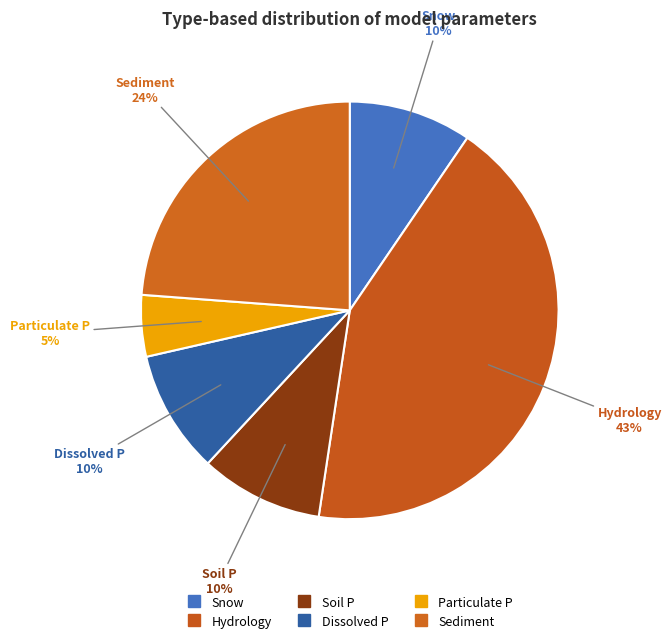

How many slices are in this pie chart?

6